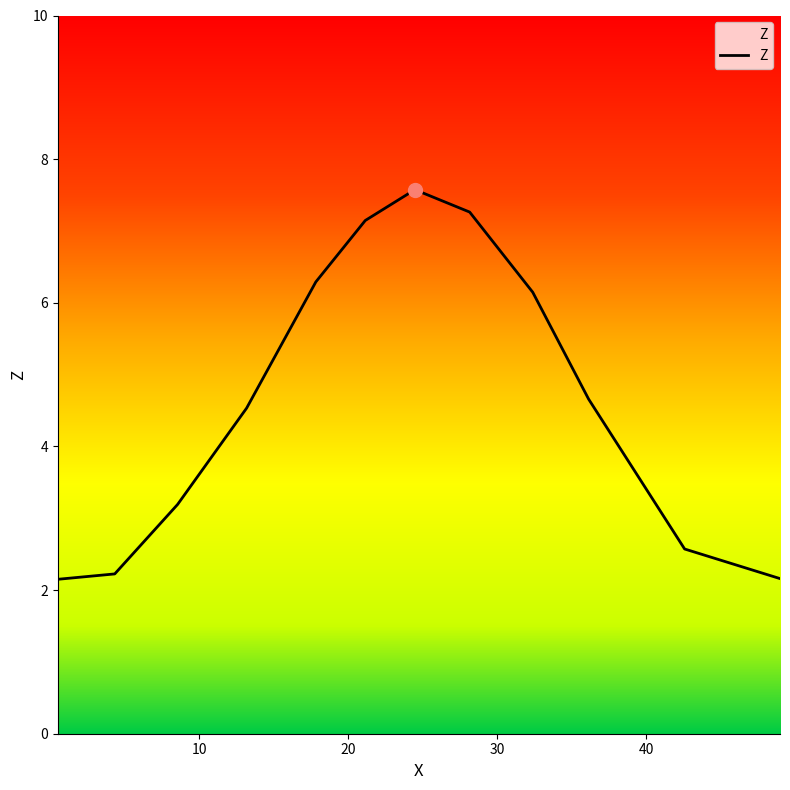

What is the difference between the maximum and minimum values?

5.4